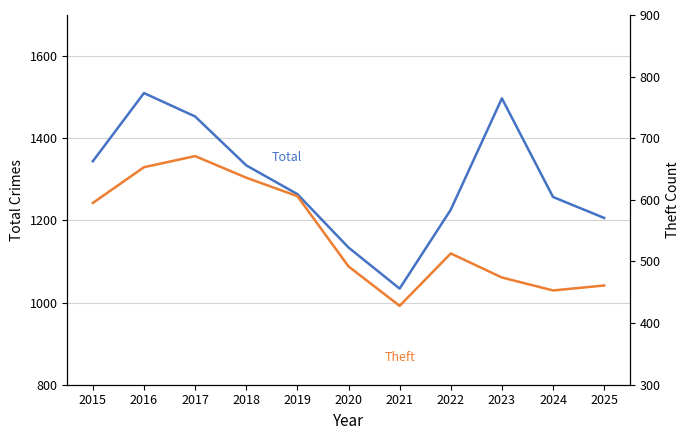

Rank the series by their average value, from lowest to highest.

Theft, Total